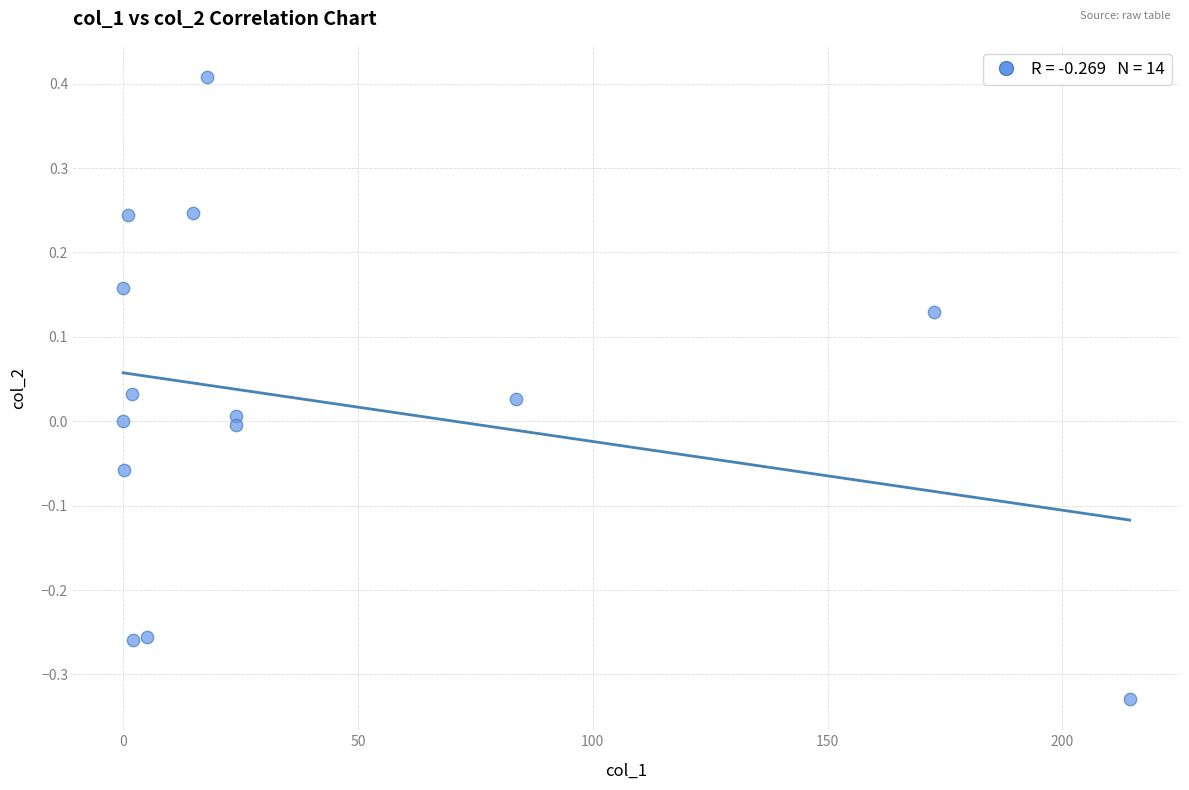

What is the range of X values (max minus min)?

214.4